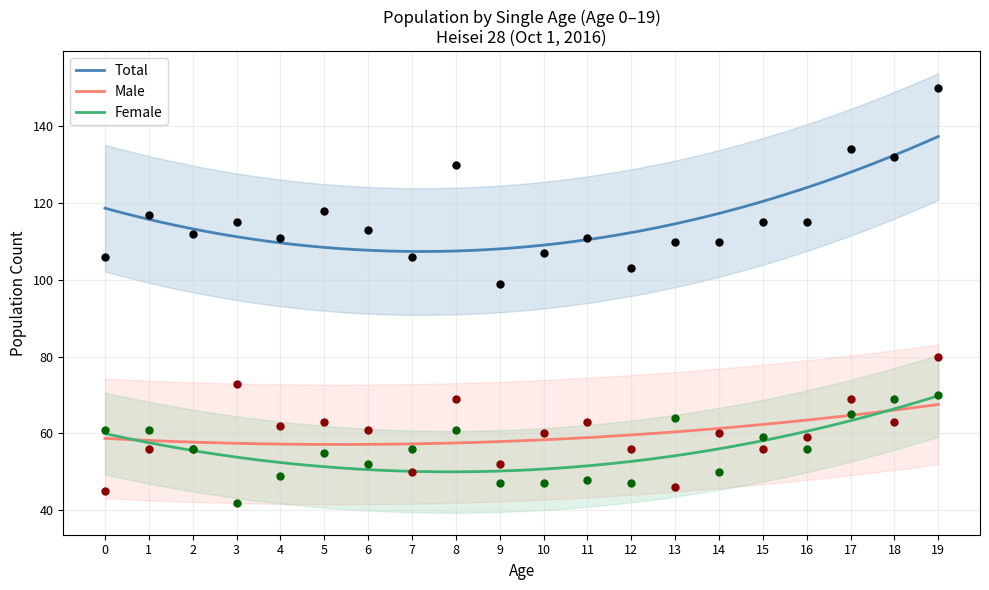

Which series contains the lowest Y value?

Female